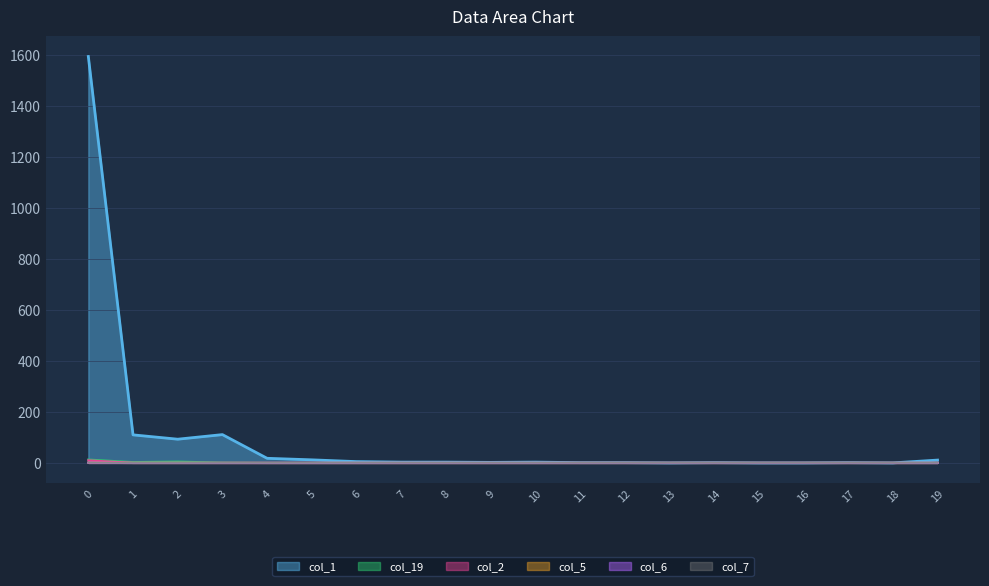

Rank the series by their maximum value, from lowest to highest.

col_5, col_6, col_7, col_2, col_19, col_1